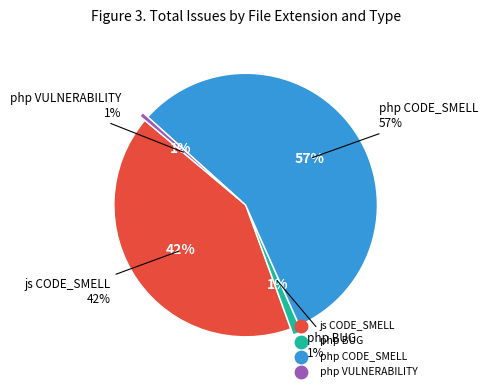

To the nearest percent, what is the difference between the largest and smallest slice percentages?

56%